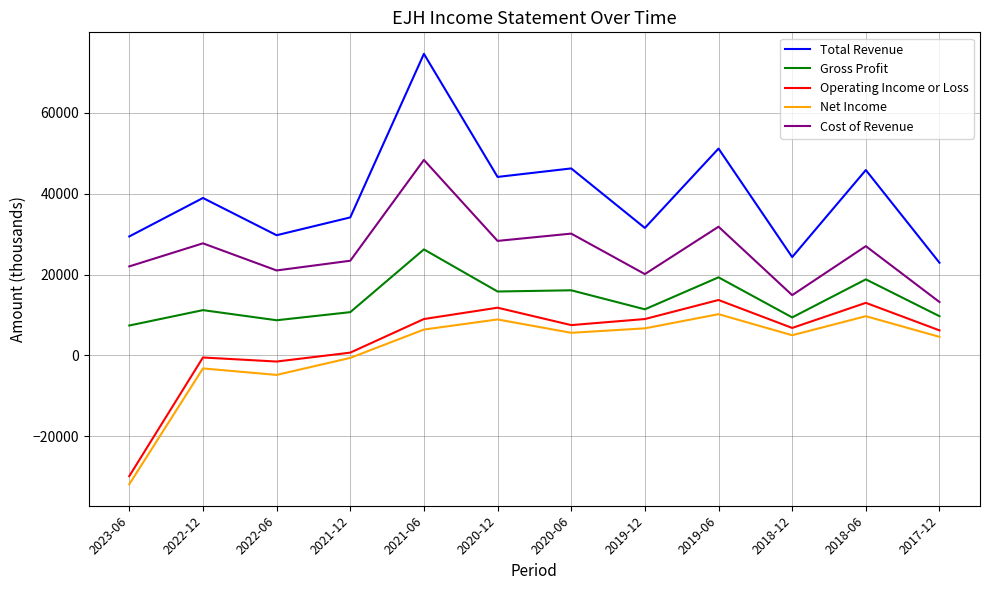

Is the value of Gross Profit at 2020-12 greater than the value of Cost of Revenue at 2023-06?

No